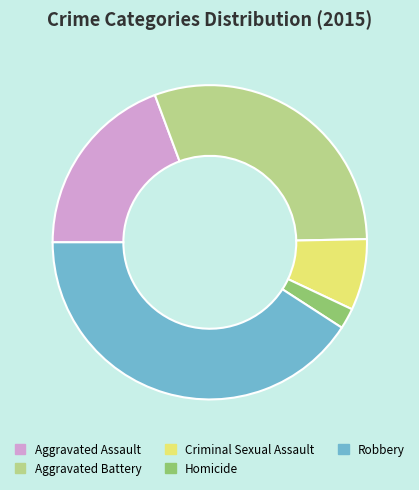

The Aggravated Assault slice represents 19% of the pie. True or false?

True